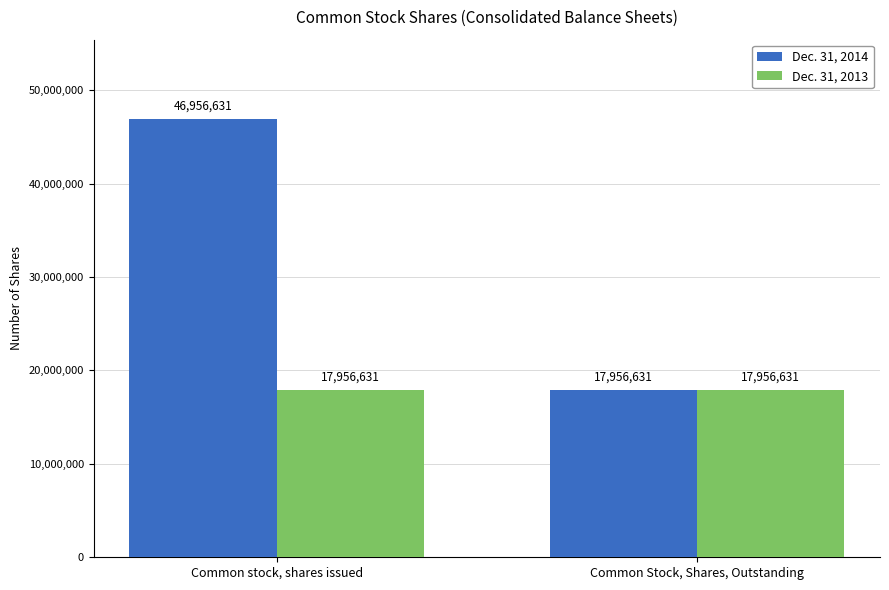

At which category is the sum across all series the highest?

Common stock, shares issued